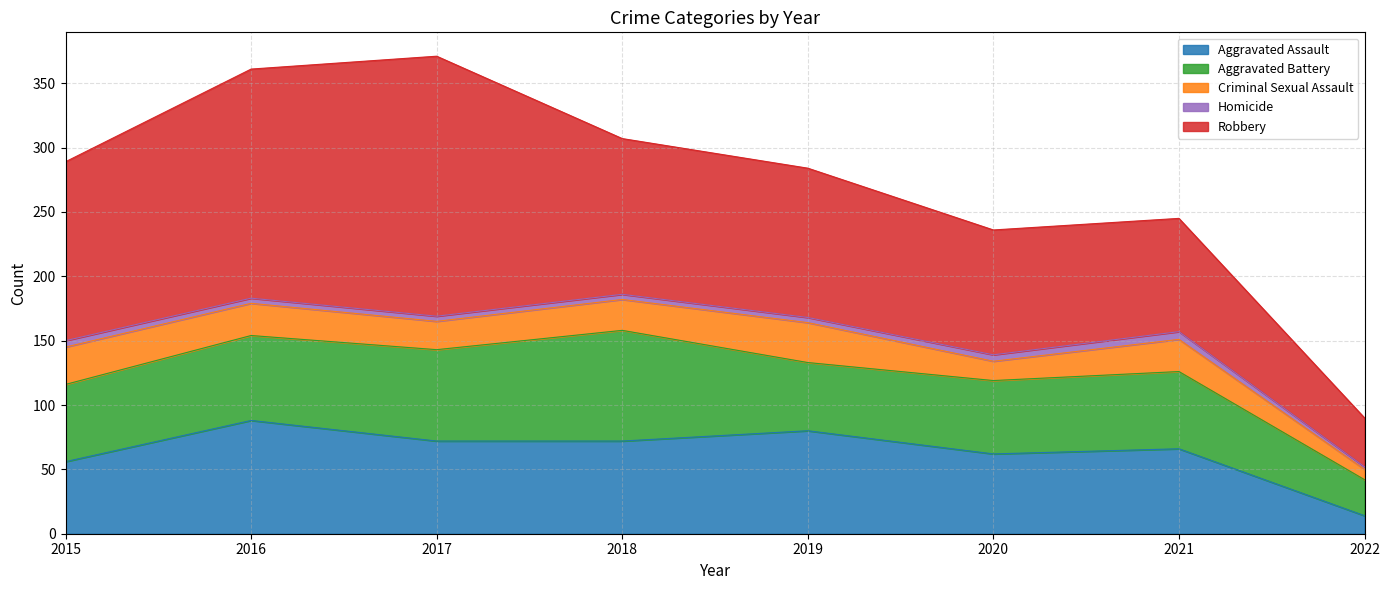

Which has a higher value, 2020 or 2021?

2021